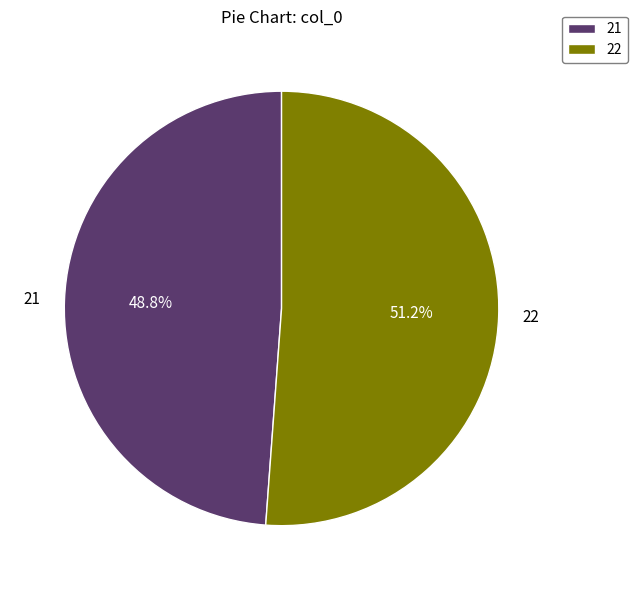

Is it true that 22 is 51% of the pie?

True